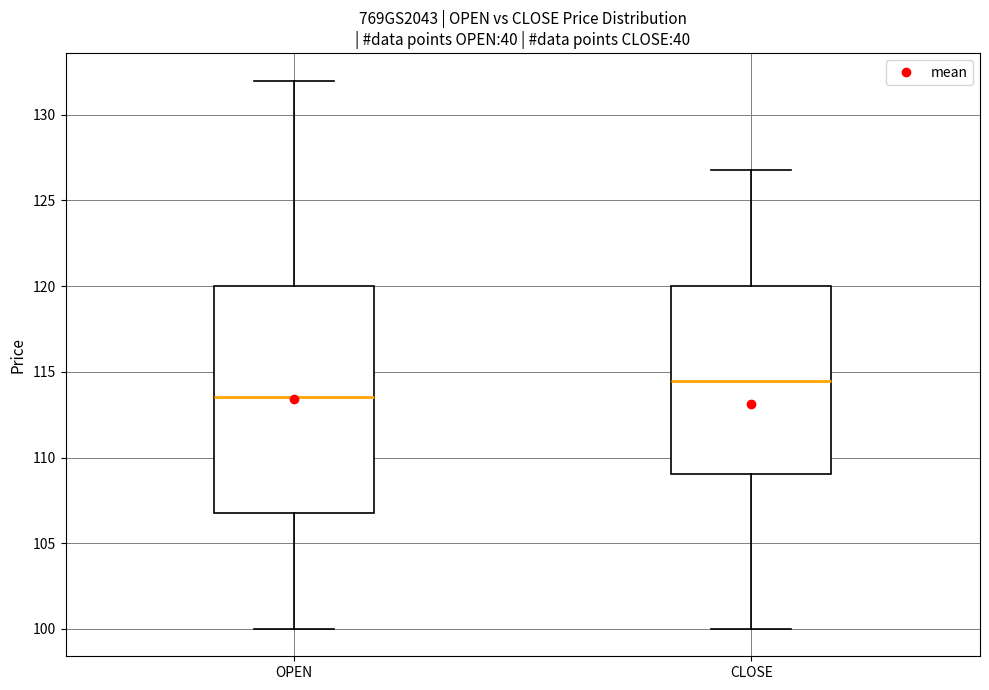

Where does the lower whisker of the box for OPEN end on the y-axis? The values are not printed on the chart, so give them approximately, as read against the axis.

100.0